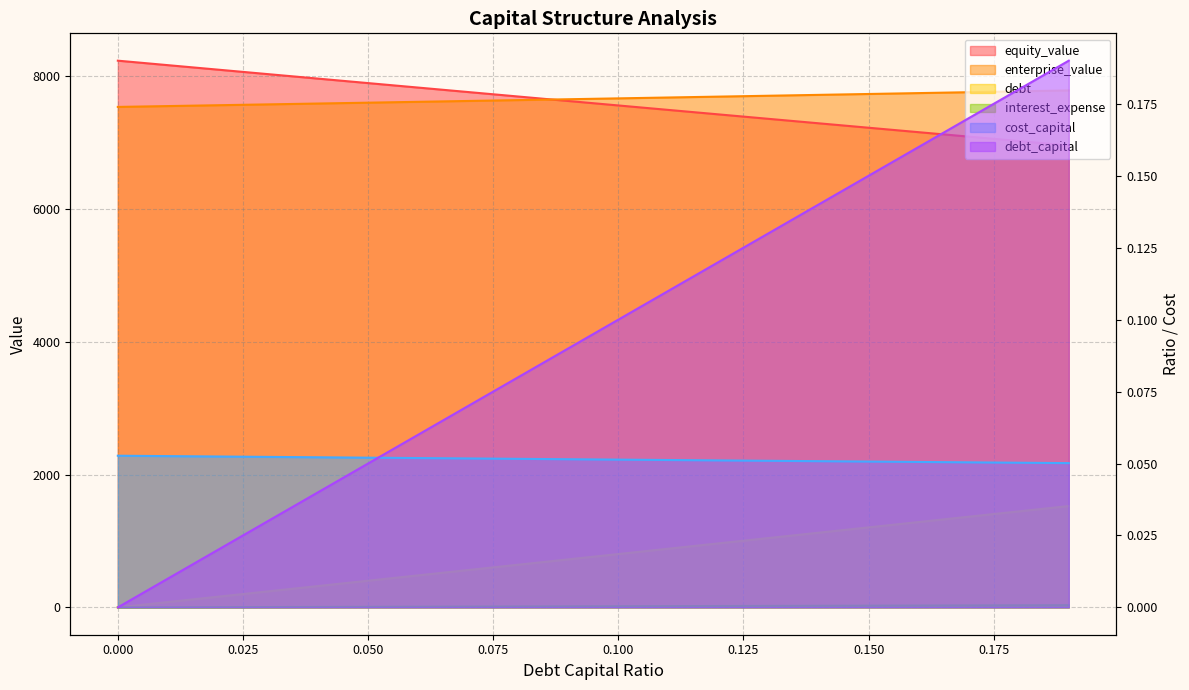

What is the spread (max minus min) of values at 0.19?

7787.7